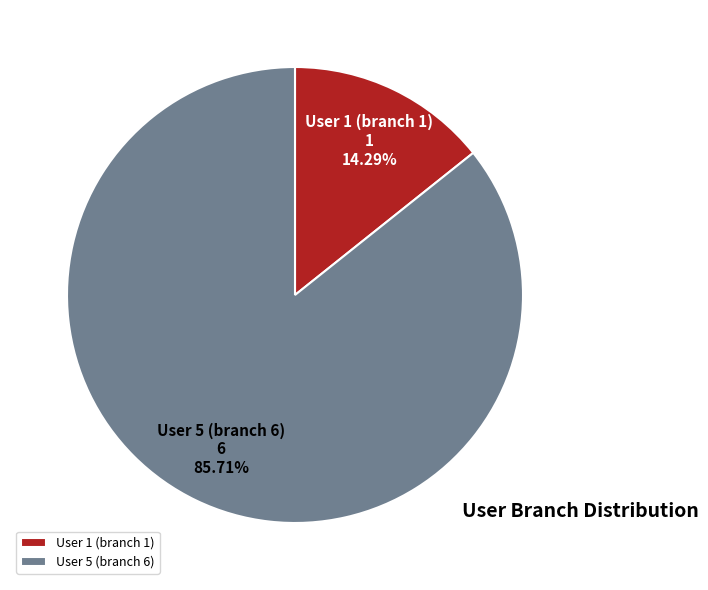

Between User 1 (branch 1) and User 5 (branch 6), which is larger?

User 5 (branch 6)